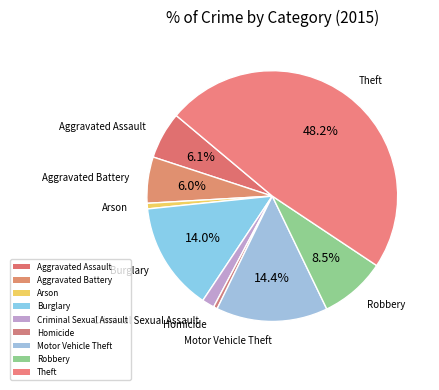

Rank the categories by value from lowest to highest.

Homicide, Arson, Criminal Sexual Assault, Aggravated Battery, Aggravated Assault, Robbery, Burglary, Motor Vehicle Theft, Theft